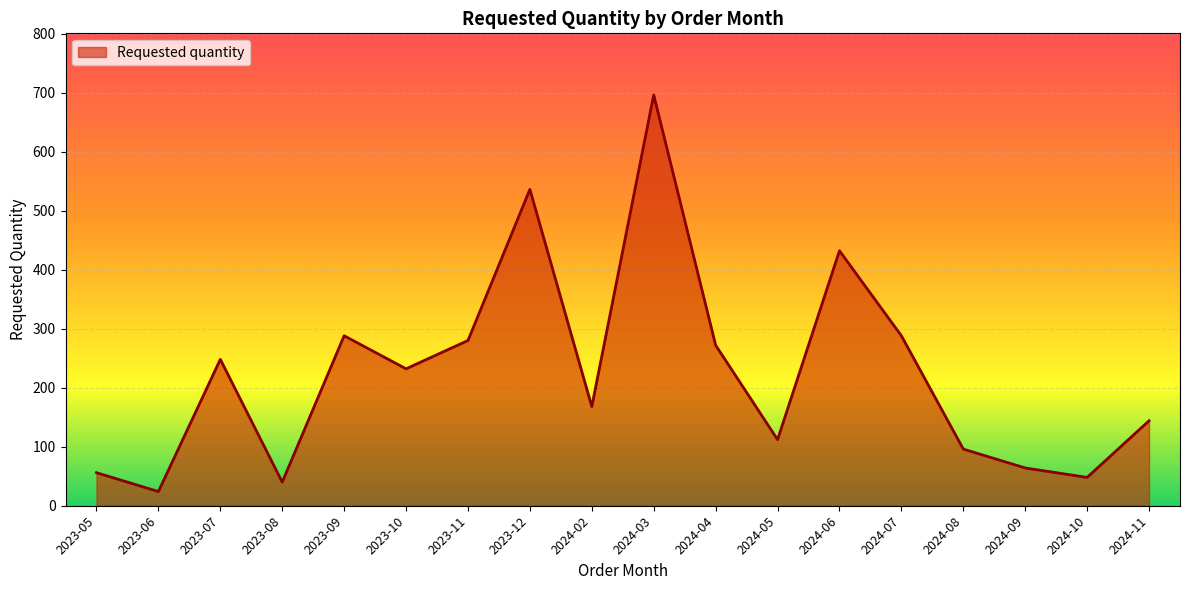

Which has a higher value, 2024-07 or 2023-11?

2024-07